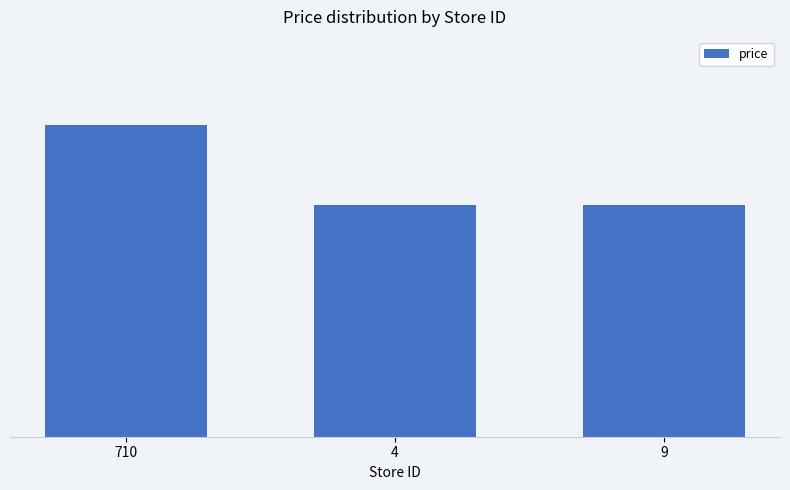

Are the bars grouped side by side (vs. stacked)?

No